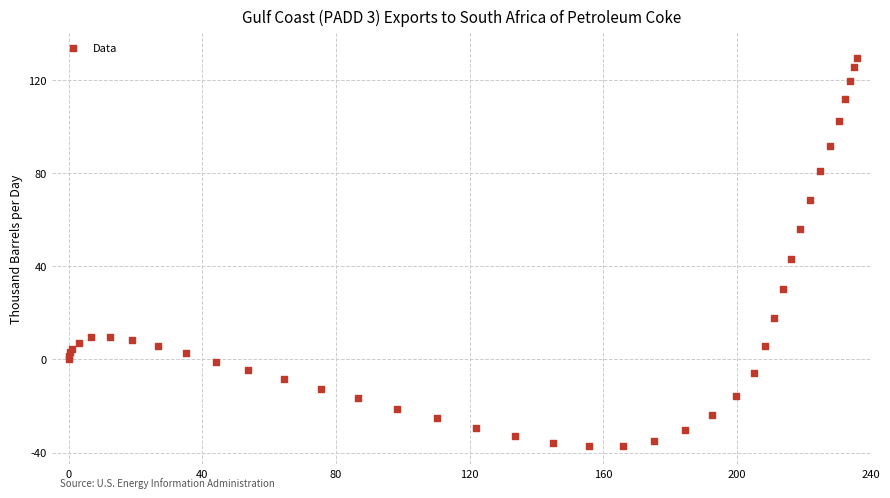

What Y value in the scatter plot is closest to 46?

43.2